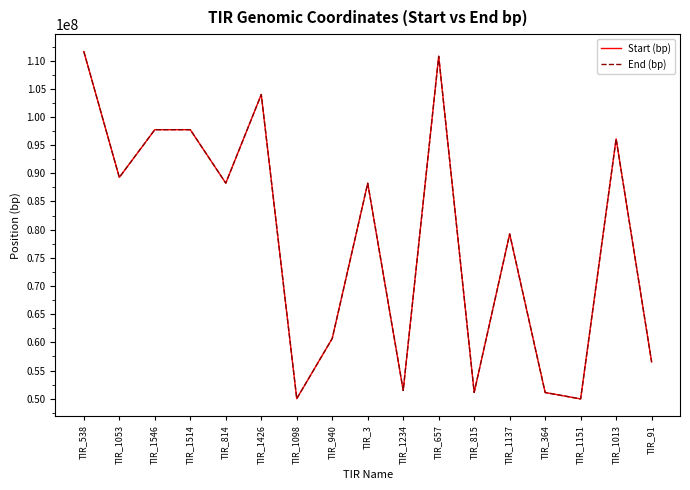

The value of Start (bp) at TIR_1234 is 81499293. True or false?

False